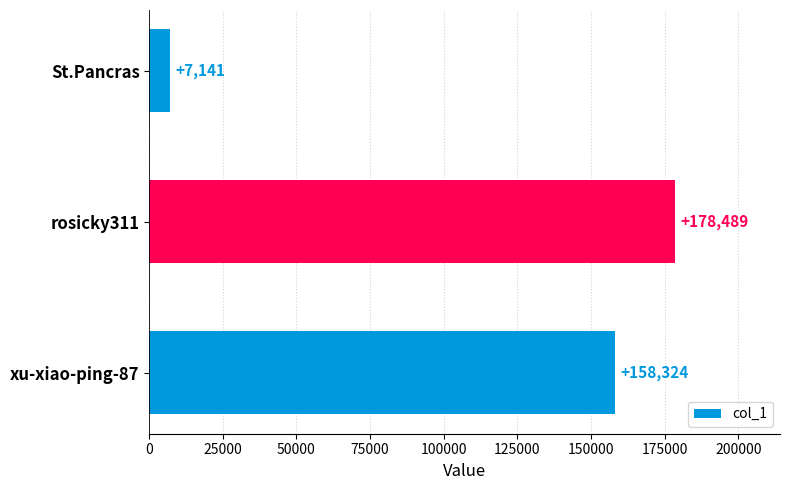

What is the average value?

114651